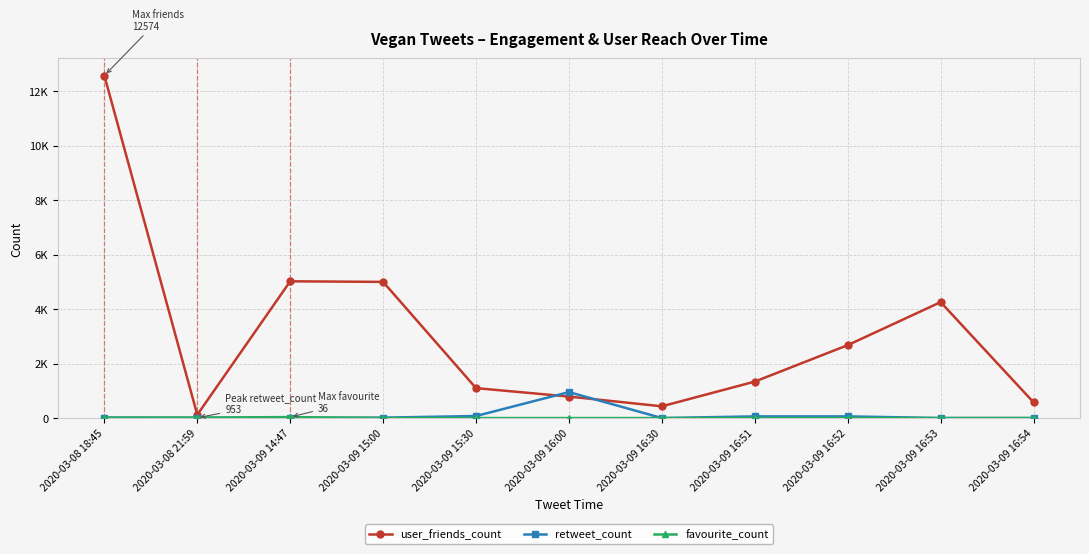

Which series has the largest total across all categories?

user_friends_count